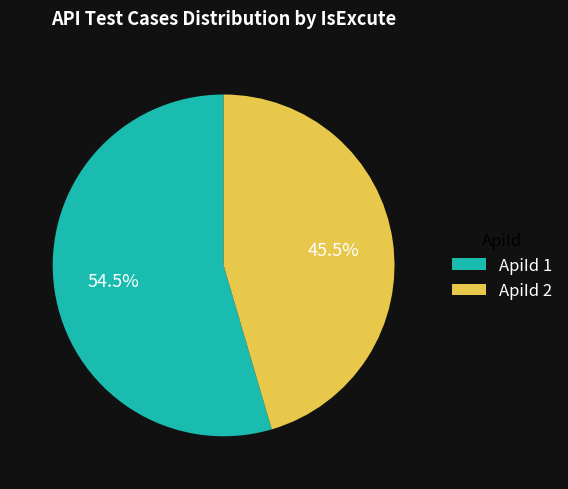

Which slice is the largest?

ApiId 1